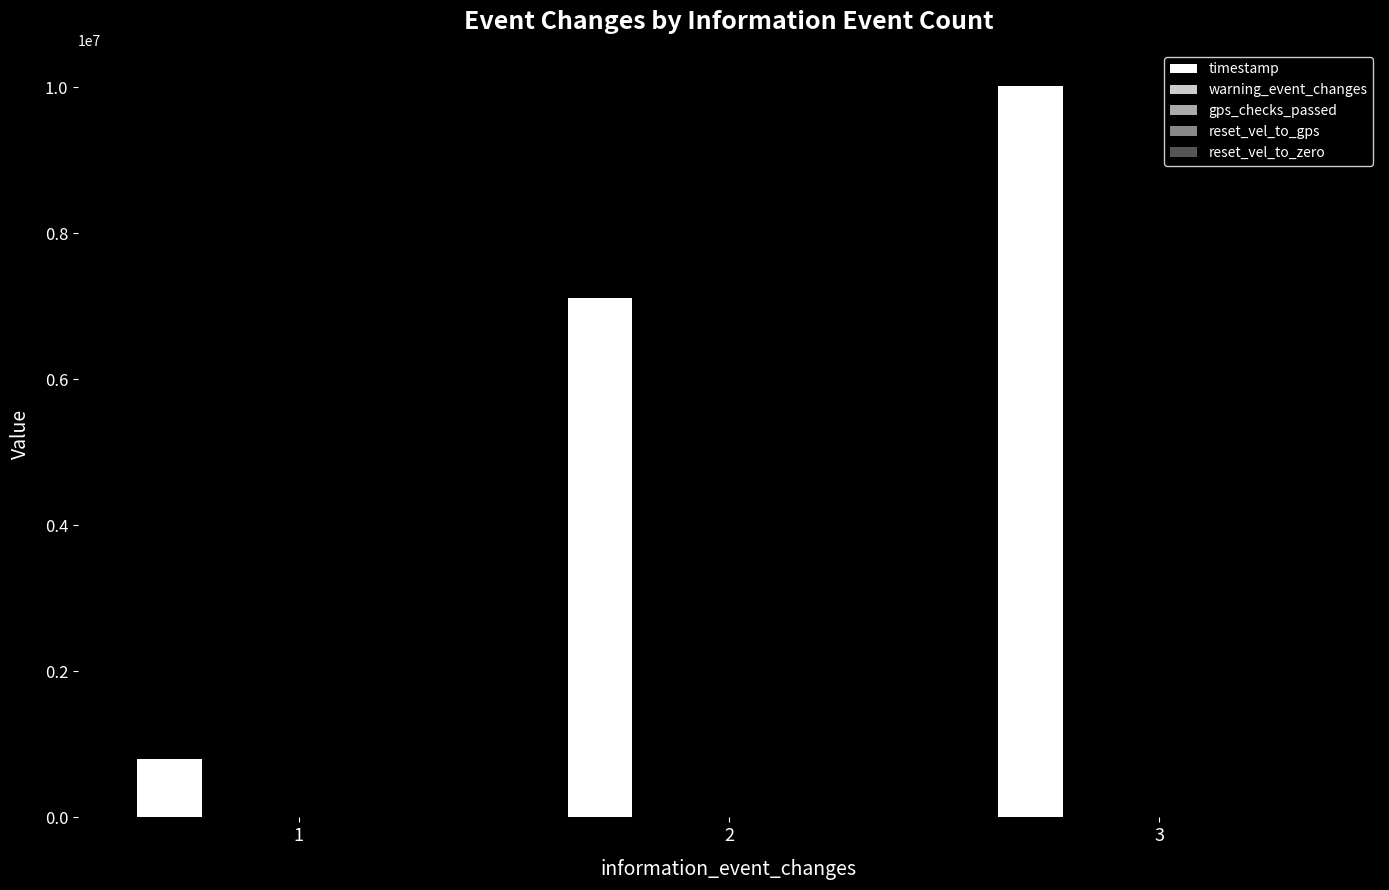

Which series has the largest total across all categories?

timestamp